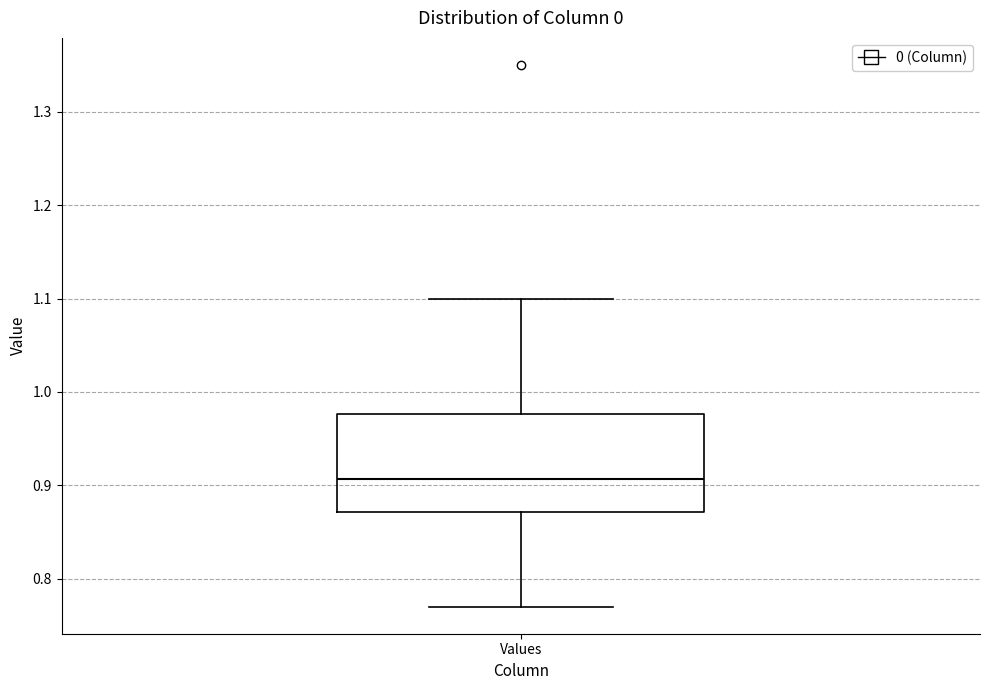

Where is the upper edge of the box for Values on the y-axis? The values are not printed on the chart, so give them approximately, as read against the axis.

0.98